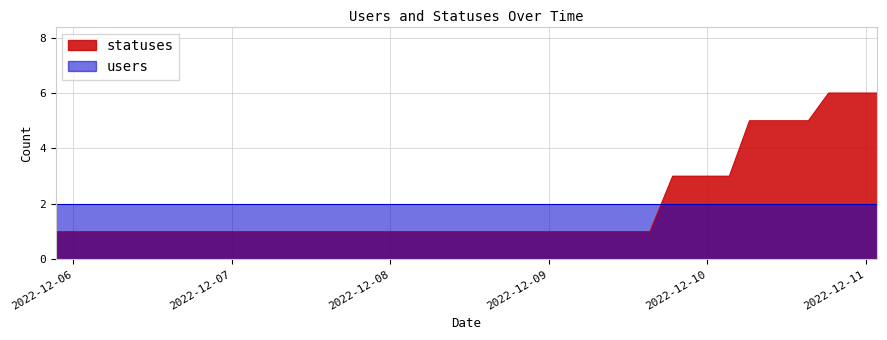

Reading right to left, extract all data points from this chart.

2022-12-11 01:44=6	2022-12-10 21:31=6	2022-12-10 18:22=6	2022-12-10 15:18=5	2022-12-10 12:33=5	2022-12-10 09:17=5	2022-12-10 06:23=5	2022-12-10 03:20=3	2022-12-10 01:34=3	2022-12-09 21:17=3	2022-12-09 18:45=3	2022-12-09 15:18=1	2022-12-09 12:35=1	2022-12-09 09:18=1	2022-12-09 06:23=1	2022-12-09 03:22=1	2022-12-09 01:40=1	2022-12-08 21:17=1	2022-12-08 18:23=1	2022-12-08 15:19=1	2022-12-08 12:36=1	2022-12-08 09:18=1	2022-12-08 06:25=1	2022-12-08 03:21=1	2022-12-08 01:37=1	2022-12-07 21:17=1	2022-12-07 18:24=1	2022-12-07 15:20=1	2022-12-07 12:36=1	2022-12-07 09:18=1	2022-12-07 03:24=1	2022-12-07 01:41=1	2022-12-06 21:16=1	2022-12-06 18:38=1	2022-12-06 15:20=1	2022-12-06 12:38=1	2022-12-06 09:18=1	2022-12-06 06:24=1	2022-12-06 03:41=1	2022-12-05 21:17=1